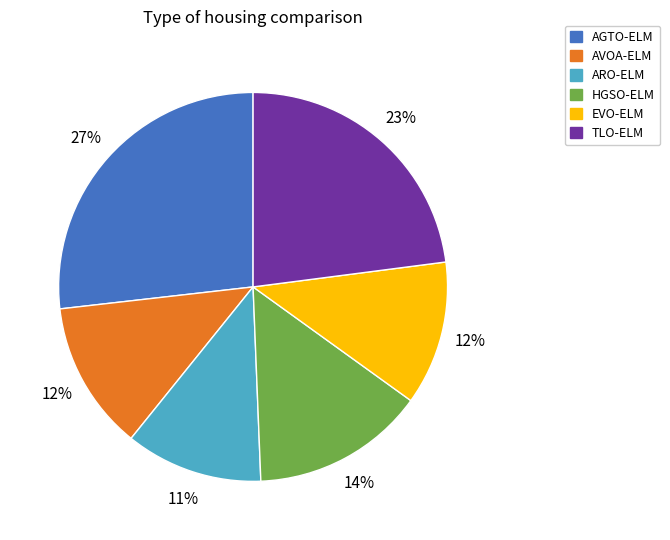

Which category has the smallest portion of the pie?

ARO-ELM